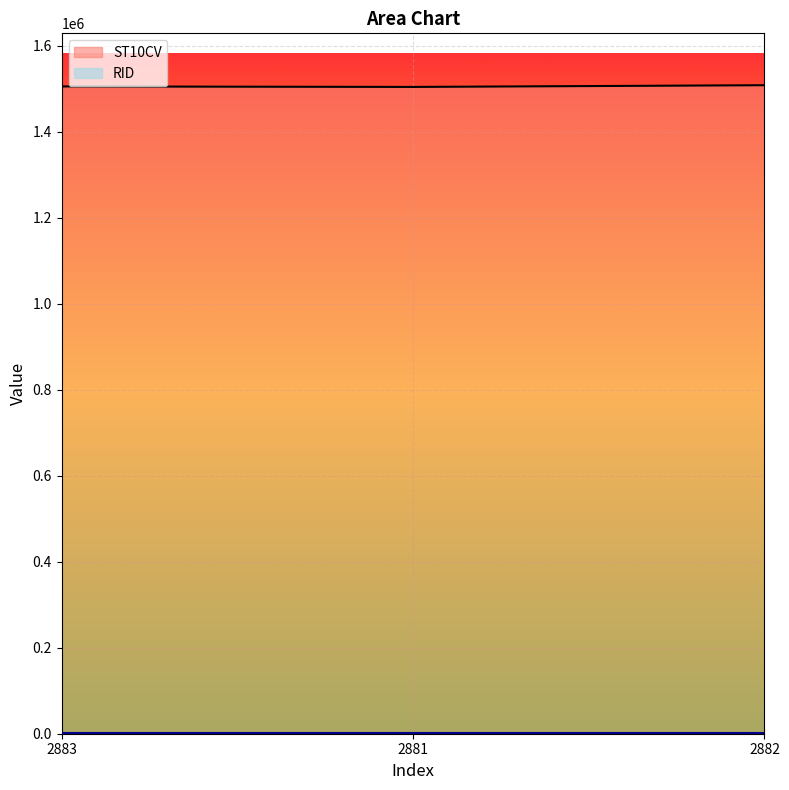

Reading left to right, what are all the values shown in this chart?

1505510	1504360	1508350